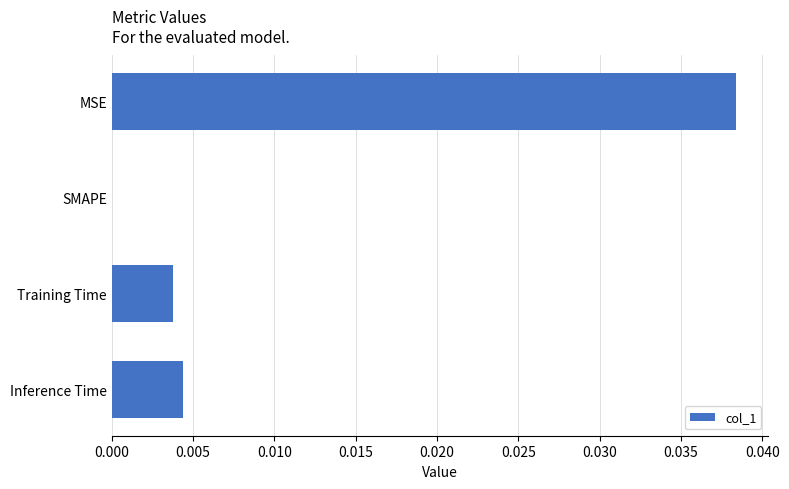

Where is the data nearest to the value 0?

SMAPE